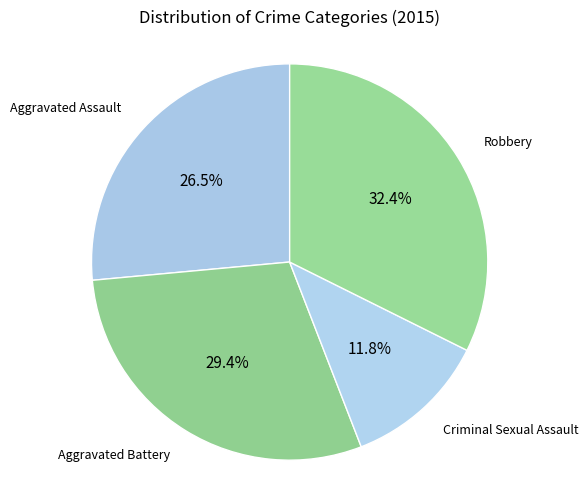

How many slices are in this pie chart?

4